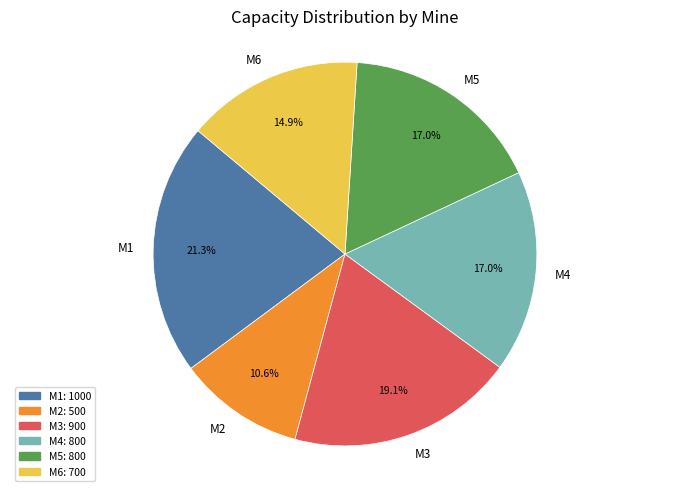

Which has a higher value, M2 or M5?

M5